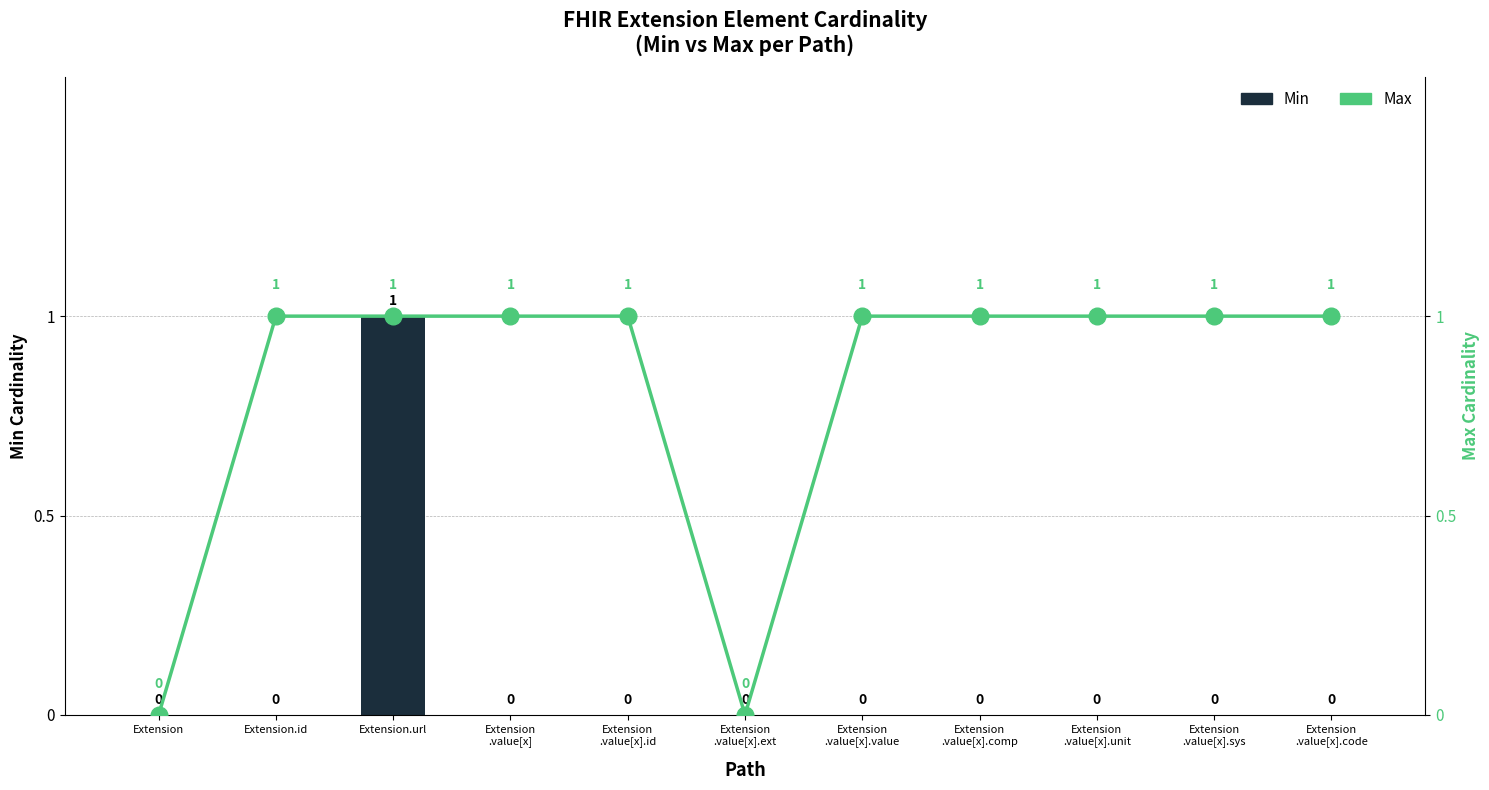

Count the Max values in the range 1 to 2.

9